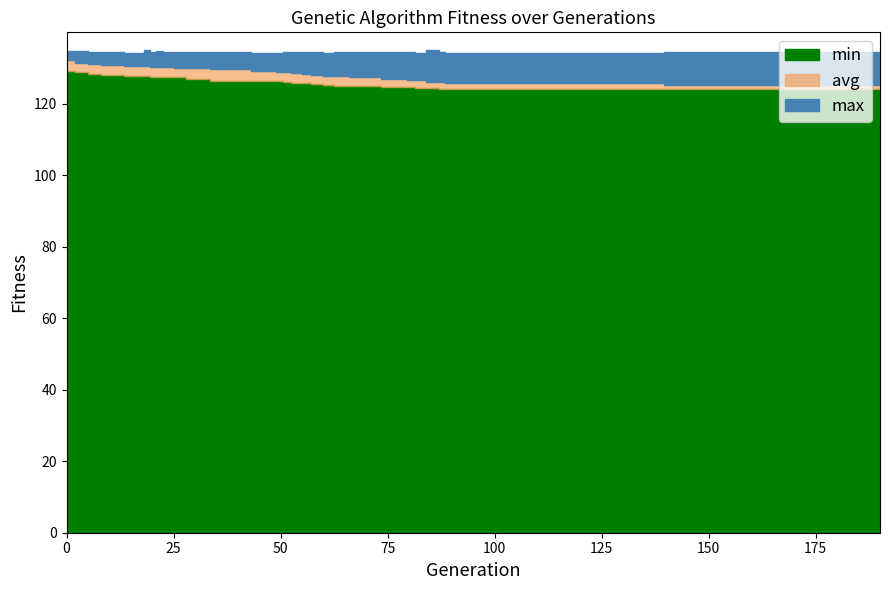

What is the average value of the max series?

134.5